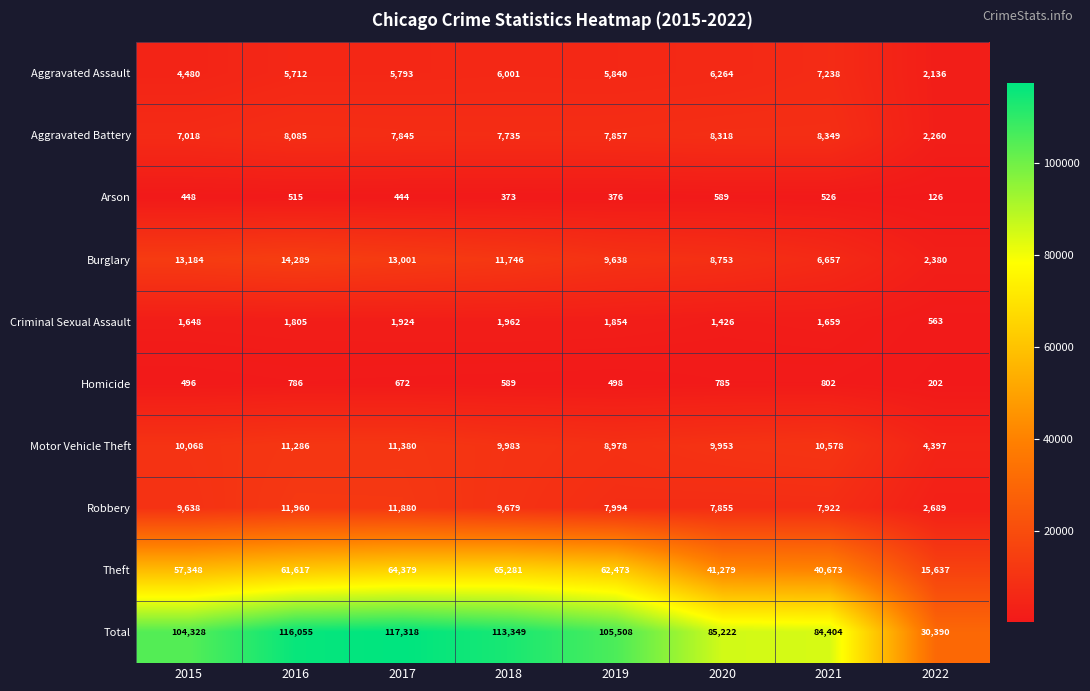

What is the sum of the Burglary values at 2017 and 2018?

24747